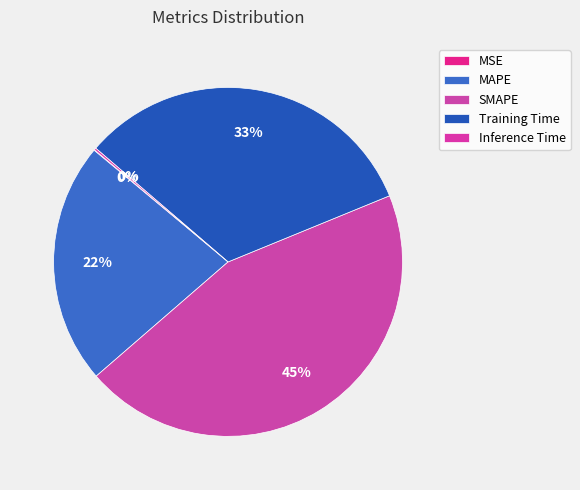

To the nearest percent, what portion does SMAPE represent?

45%